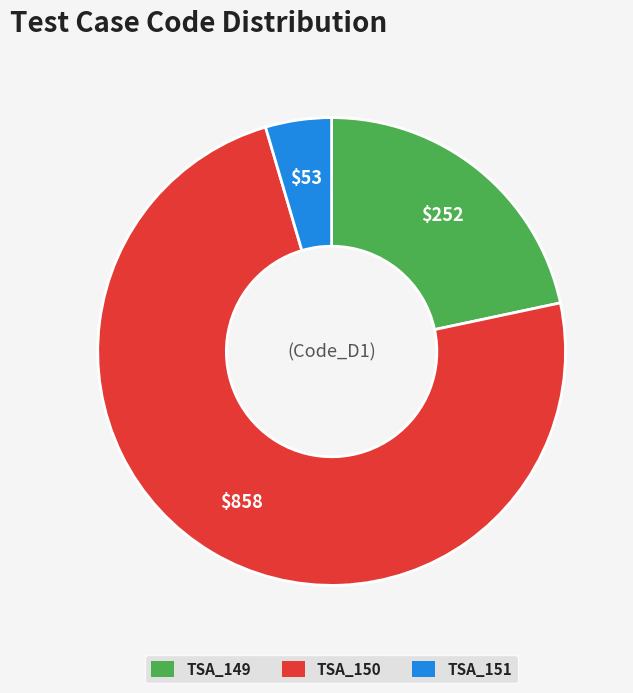

What is the majority slice?

TSA_150